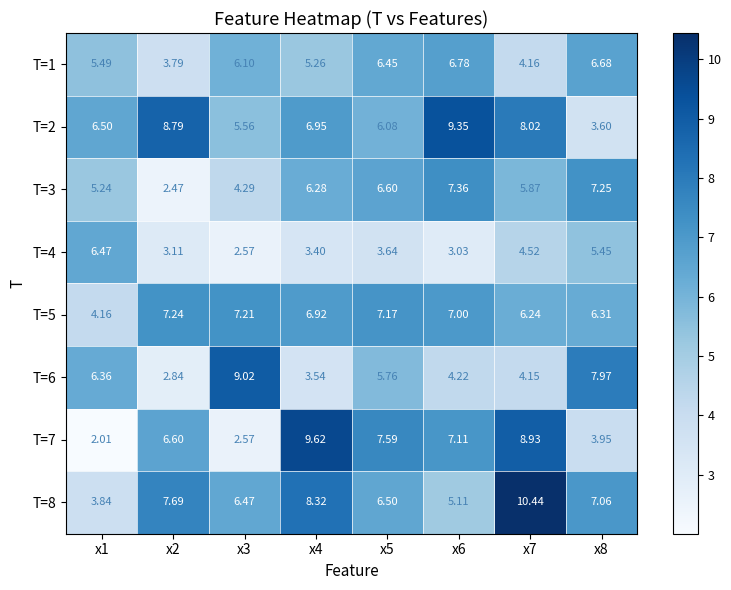

How many distinct data groups are displayed?

8